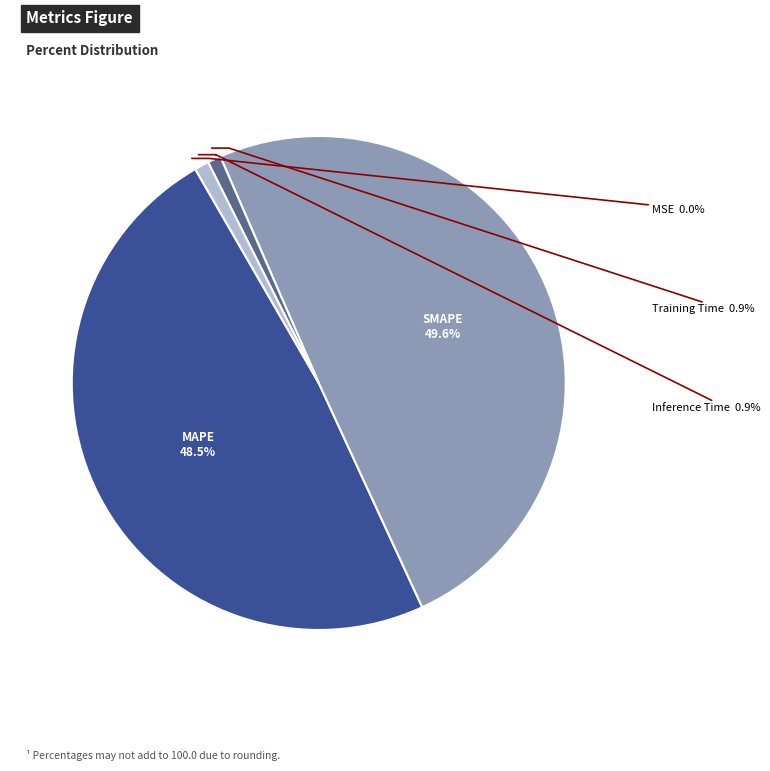

How much of the chart is everything except SMAPE?

50.4%